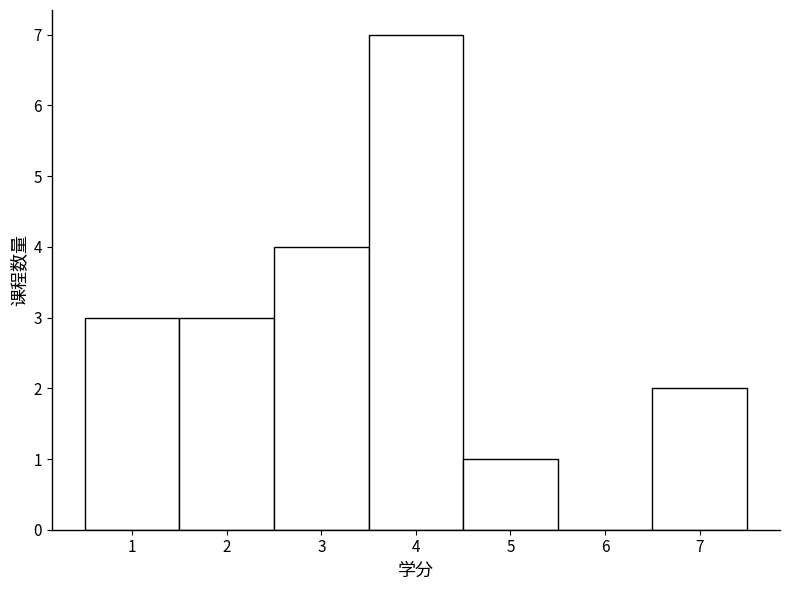

Reading left to right, transcribe this chart: for each bar, give the range it covers on the x-axis and its height. The values are not printed on the chart, so give them approximately, as read against the axis.

0.5 to 1.5: 3
1.5 to 2.5: 3
2.5 to 3.5: 4
3.5 to 4.5: 7
4.5 to 5.5: 1
5.5 to 6.5: 0
6.5 to 7.5: 2